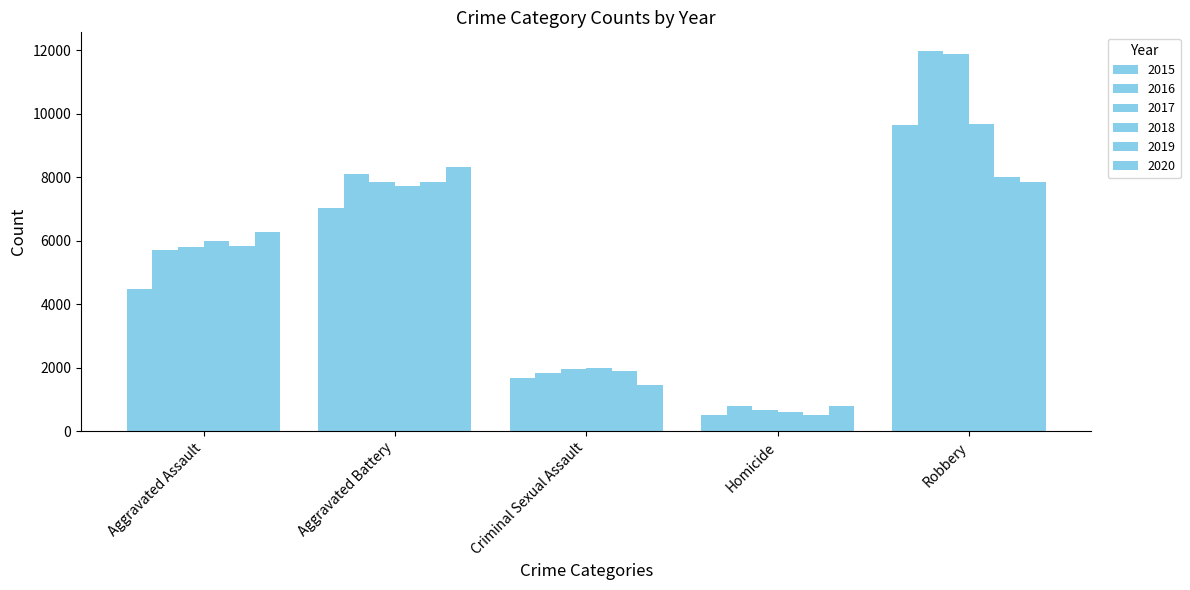

The value of 2015 at Aggravated Battery is 7018. True or false?

True